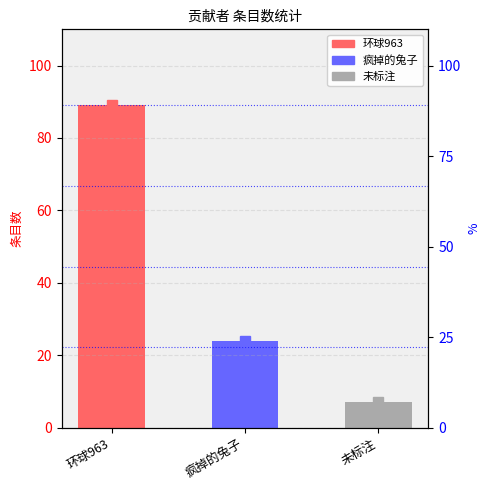

At which category does the chart reach its peak across all series?

环球963